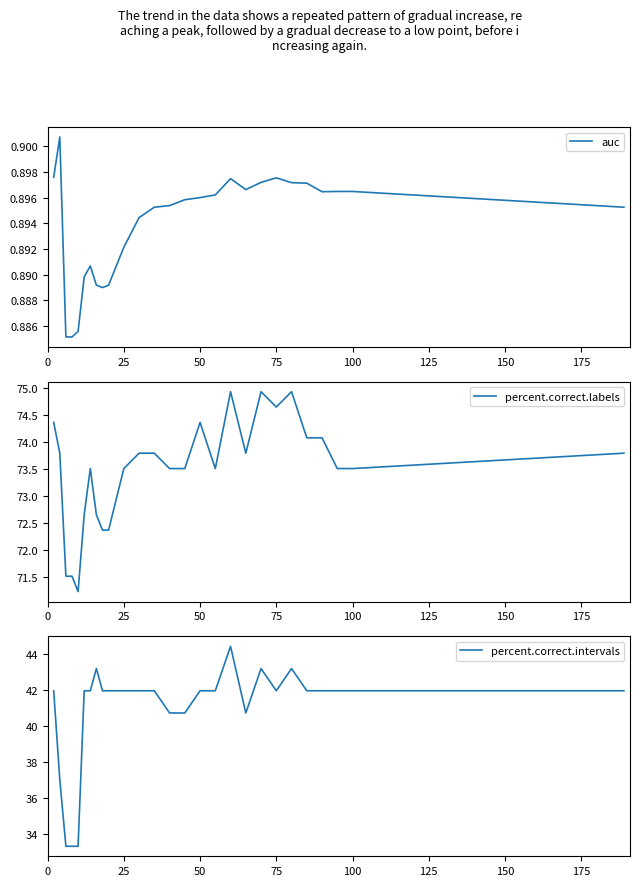

What is the lowest value of the percent.correct.labels series?

71.2